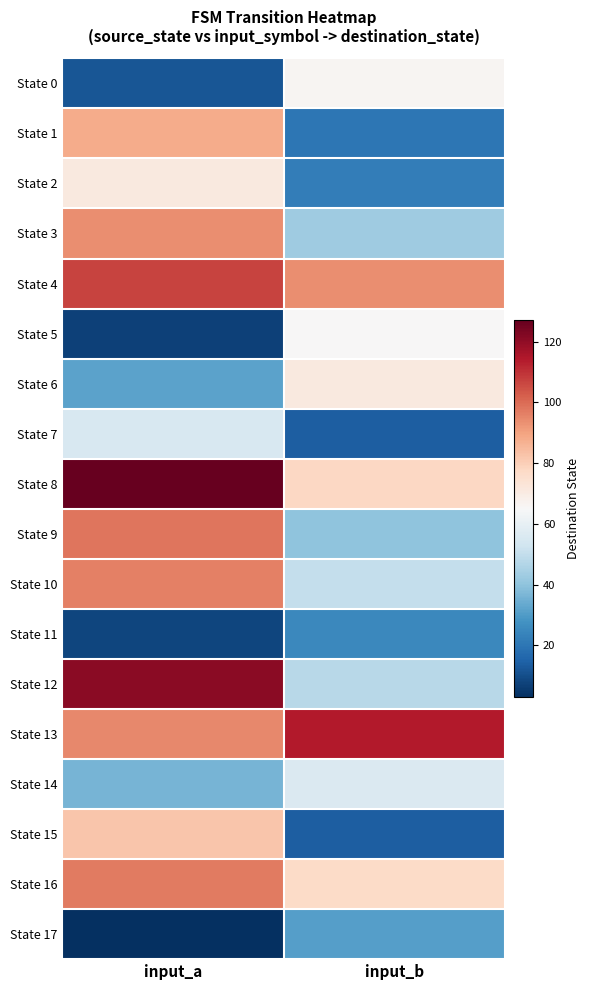

Rank the series at input_a from highest to lowest value.

State 8, State 12, State 4, State 9, State 16, State 10, State 13, State 3, State 1, State 15, State 2, State 7, State 14, State 6, State 0, State 11, State 5, State 17